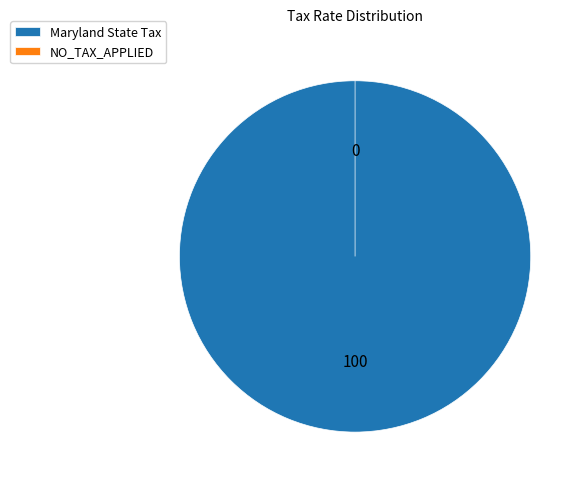

How many slices are in this pie chart?

2